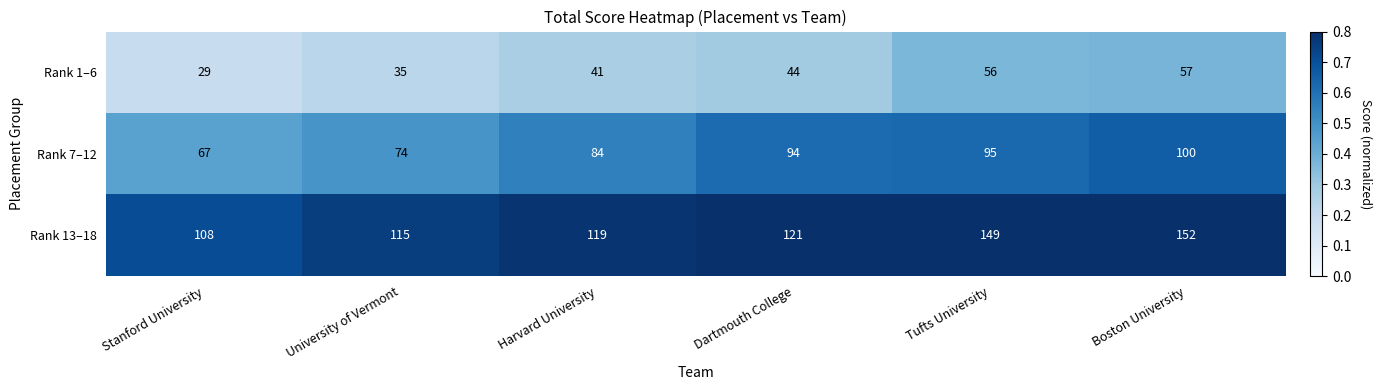

Which category has the lowest value in the Rank 1–6 series?

Stanford University